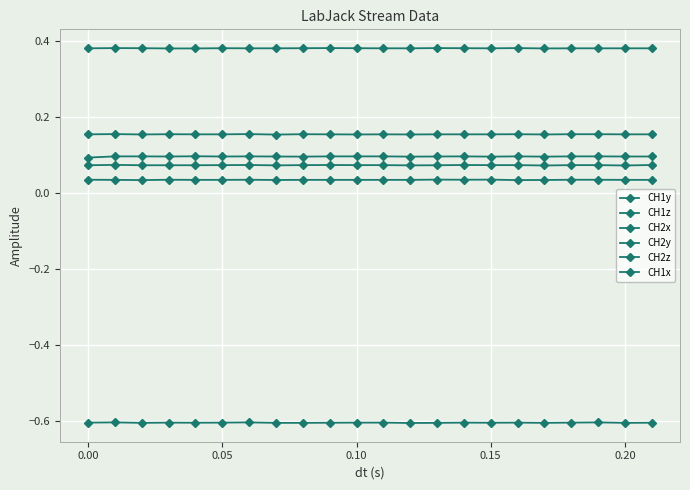

True or false: CH1z and CH2x cross at least once.

False